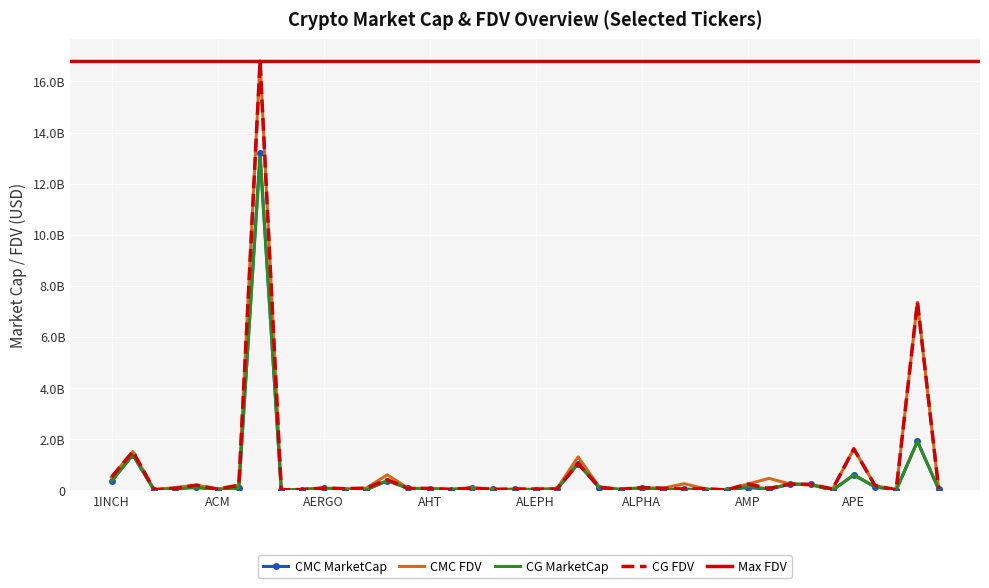

After their last crossing, which series has the higher values: CMC_MarketCap or CG_MarketCap?

CG_MarketCap